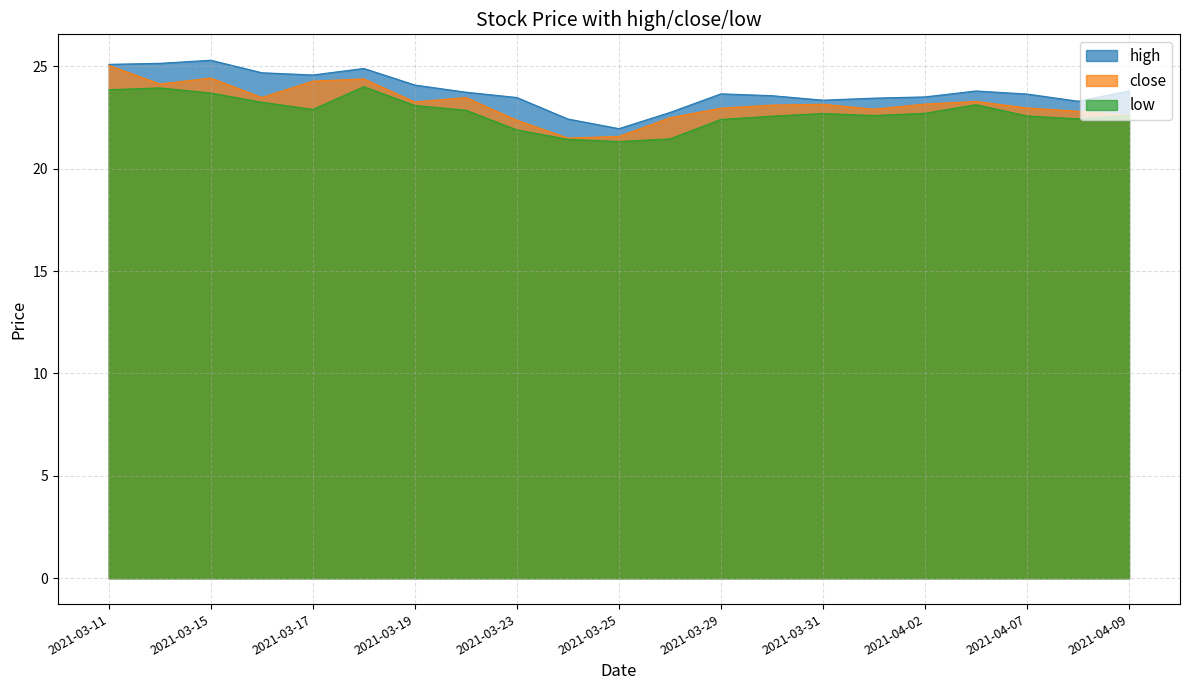

True or false: low and high intersect in this chart.

False